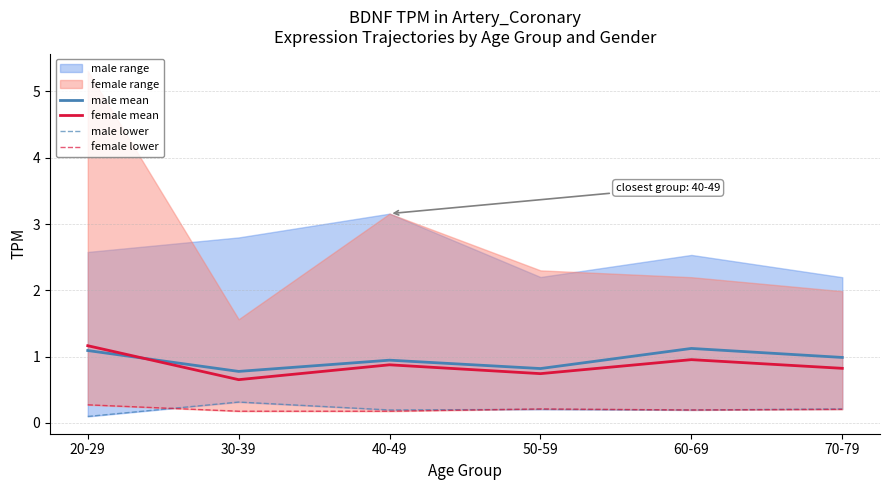

The value of male mean at 20-29 is 1.1. True or false?

True